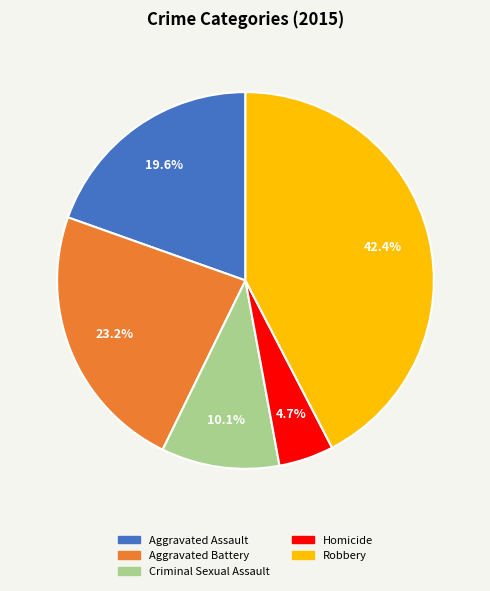

Count the number of slices in the pie.

5